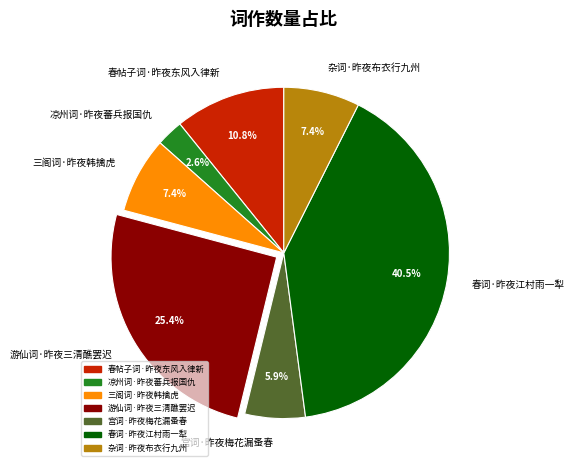

Which category has the biggest portion of the pie?

春词·昨夜江村雨一犁